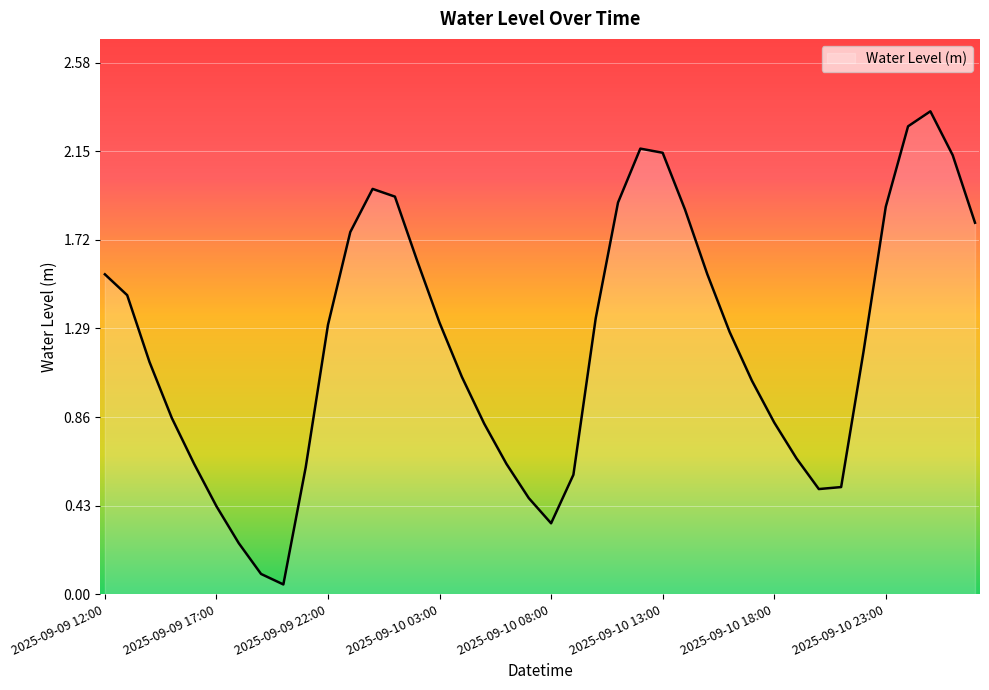

Reading right to left, list all the values displayed in this chart.

1.8	2.1	2.3	2.3	1.9	1.2	0.5	0.5	0.7	0.8	1.0	1.3	1.6	1.9	2.1	2.2	1.9	1.3	0.6	0.3	0.5	0.6	0.8	1.1	1.3	1.6	1.9	2.0	1.8	1.3	0.6	0.0	0.1	0.2	0.4	0.6	0.9	1.1	1.5	1.6